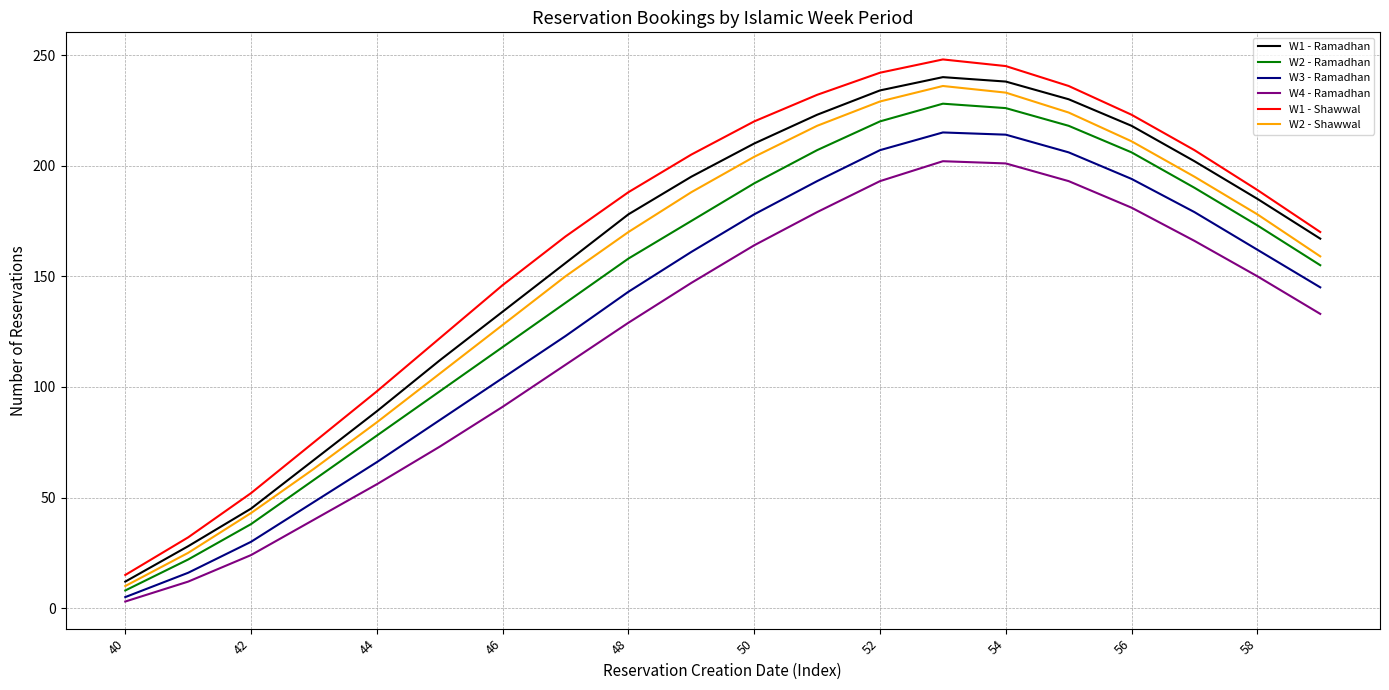

What are all the series names shown in the legend?

W1 - Ramadhan, W2 - Ramadhan, W3 - Ramadhan, W4 - Ramadhan, W1 - Shawwal, W2 - Shawwal